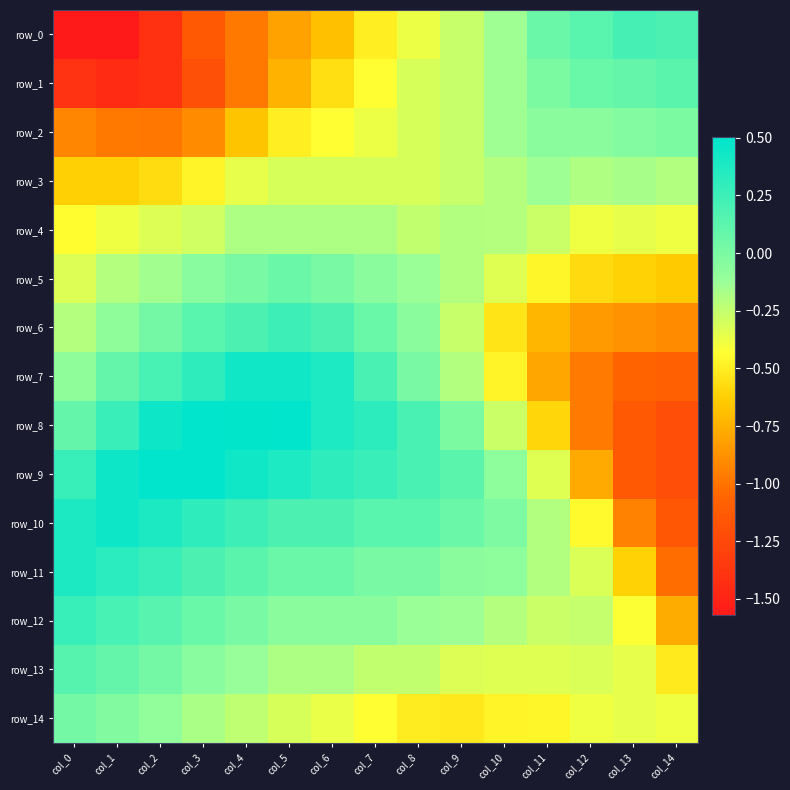

Reading left to right, extract all data points from this chart.

row_0: -1.6	-1.6	-1.4	-1.1	-1.0	-0.8	-0.7	-0.5	-0.4	-0.3	-0.1	0.1	0.1	0.2	0.2
row_1: -1.4	-1.4	-1.4	-1.2	-1.0	-0.7	-0.6	-0.4	-0.3	-0.3	-0.1	-0.0	0.1	0.1	0.1
row_2: -0.9	-1.0	-1.0	-0.9	-0.7	-0.5	-0.4	-0.4	-0.3	-0.3	-0.1	-0.1	-0.1	-0.0	-0.0
row_3: -0.6	-0.6	-0.6	-0.5	-0.4	-0.3	-0.3	-0.3	-0.3	-0.3	-0.2	-0.1	-0.2	-0.2	-0.2
row_4: -0.4	-0.4	-0.3	-0.3	-0.2	-0.2	-0.2	-0.2	-0.2	-0.2	-0.2	-0.3	-0.4	-0.4	-0.4
row_5: -0.3	-0.2	-0.2	-0.0	0.0	0.1	0.0	-0.1	-0.1	-0.2	-0.3	-0.5	-0.6	-0.6	-0.6
row_6: -0.2	-0.1	0.0	0.1	0.2	0.2	0.2	0.1	-0.1	-0.3	-0.5	-0.7	-0.8	-0.9	-0.9
row_7: -0.1	0.1	0.2	0.3	0.4	0.4	0.4	0.2	0.0	-0.2	-0.5	-0.8	-1.0	-1.1	-1.1
row_8: 0.1	0.3	0.4	0.5	0.5	0.5	0.4	0.3	0.2	-0.0	-0.3	-0.6	-1.0	-1.1	-1.2
row_9: 0.3	0.4	0.5	0.5	0.4	0.4	0.3	0.3	0.2	0.1	-0.1	-0.3	-0.8	-1.1	-1.2
row_10: 0.4	0.4	0.4	0.3	0.2	0.2	0.2	0.1	0.1	0.1	-0.0	-0.2	-0.5	-0.9	-1.1
row_11: 0.4	0.3	0.3	0.2	0.1	0.1	0.1	0.0	0.0	-0.1	-0.1	-0.2	-0.3	-0.6	-1.0
row_12: 0.3	0.2	0.1	0.1	0.0	-0.1	-0.1	-0.1	-0.1	-0.1	-0.2	-0.3	-0.3	-0.4	-0.8
row_13: 0.1	0.1	0.0	-0.0	-0.1	-0.2	-0.2	-0.2	-0.2	-0.3	-0.3	-0.3	-0.3	-0.4	-0.5
row_14: 0.0	-0.0	-0.1	-0.2	-0.2	-0.3	-0.4	-0.4	-0.5	-0.5	-0.5	-0.5	-0.4	-0.4	-0.4